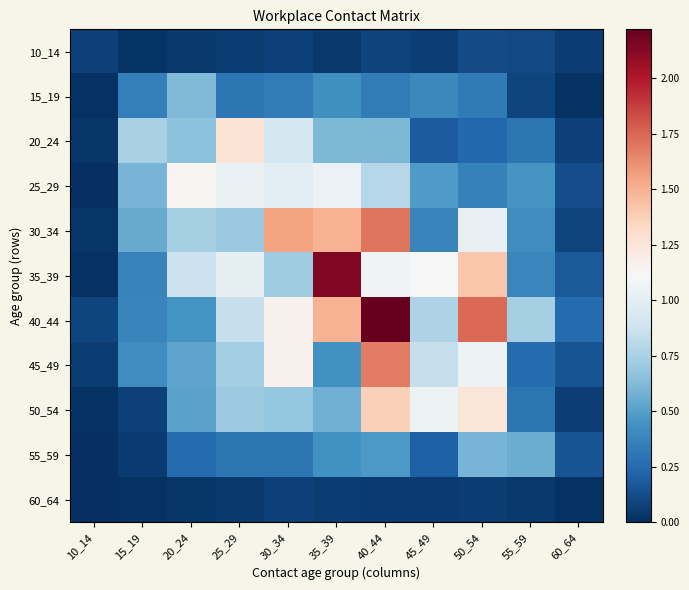

Reading left to right, list all the values displayed in this chart.

10_14: 10_14=0.1	15_19=0.0	20_24=0.0	25_29=0.1	30_34=0.1	35_39=0.0	40_44=0.1	45_49=0.1	50_54=0.1	55_59=0.1	60_64=0.1
15_19: 10_14=0.0	15_19=0.4	20_24=0.6	25_29=0.3	30_34=0.3	35_39=0.4	40_44=0.3	45_49=0.4	50_54=0.3	55_59=0.1	60_64=0.0
20_24: 10_14=0.0	15_19=0.8	20_24=0.7	25_29=1.3	30_34=0.9	35_39=0.6	40_44=0.6	45_49=0.2	50_54=0.2	55_59=0.3	60_64=0.1
25_29: 10_14=0.0	15_19=0.6	20_24=1.1	25_29=1.0	30_34=1.0	35_39=1.0	40_44=0.8	45_49=0.5	50_54=0.4	55_59=0.5	60_64=0.1
30_34: 10_14=0.0	15_19=0.5	20_24=0.7	25_29=0.7	30_34=1.6	35_39=1.5	40_44=1.7	45_49=0.4	50_54=1.0	55_59=0.4	60_64=0.1
35_39: 10_14=0.0	15_19=0.4	20_24=0.9	25_29=1.0	30_34=0.7	35_39=2.1	40_44=1.1	45_49=1.1	50_54=1.4	55_59=0.4	60_64=0.2
40_44: 10_14=0.1	15_19=0.4	20_24=0.4	25_29=0.9	30_34=1.2	35_39=1.5	40_44=2.2	45_49=0.8	50_54=1.7	55_59=0.7	60_64=0.3
45_49: 10_14=0.1	15_19=0.4	20_24=0.5	25_29=0.7	30_34=1.2	35_39=0.4	40_44=1.7	45_49=0.9	50_54=1.1	55_59=0.3	60_64=0.2
50_54: 10_14=0.0	15_19=0.1	20_24=0.5	25_29=0.7	30_34=0.7	35_39=0.6	40_44=1.4	45_49=1.1	50_54=1.2	55_59=0.3	60_64=0.1
55_59: 10_14=0.0	15_19=0.1	20_24=0.3	25_29=0.3	30_34=0.3	35_39=0.4	40_44=0.5	45_49=0.2	50_54=0.6	55_59=0.6	60_64=0.2
60_64: 10_14=0.0	15_19=0.0	20_24=0.0	25_29=0.0	30_34=0.1	35_39=0.1	40_44=0.1	45_49=0.0	50_54=0.1	55_59=0.0	60_64=0.0